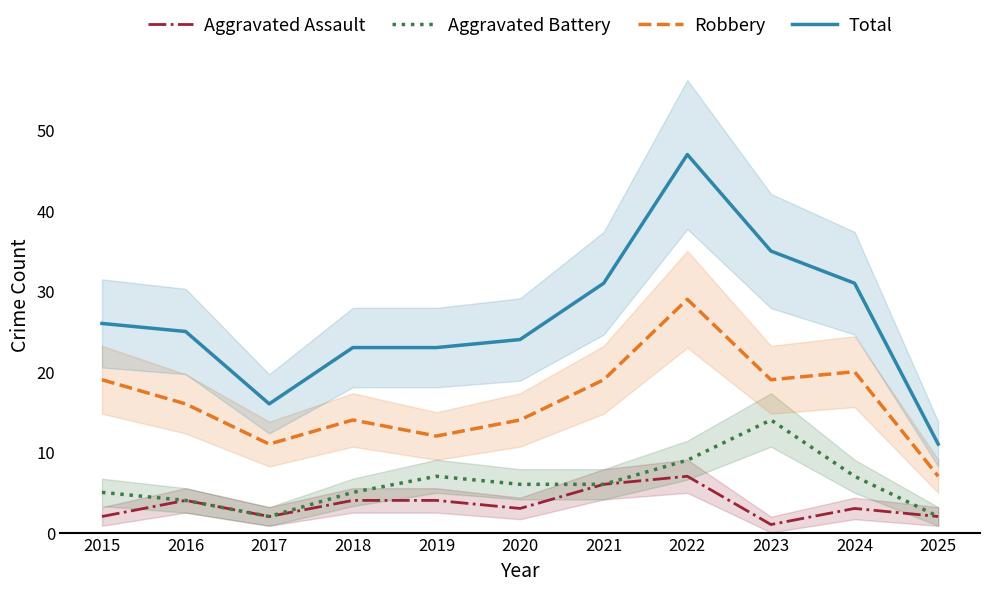

What is the total value across all series at 2018?

46